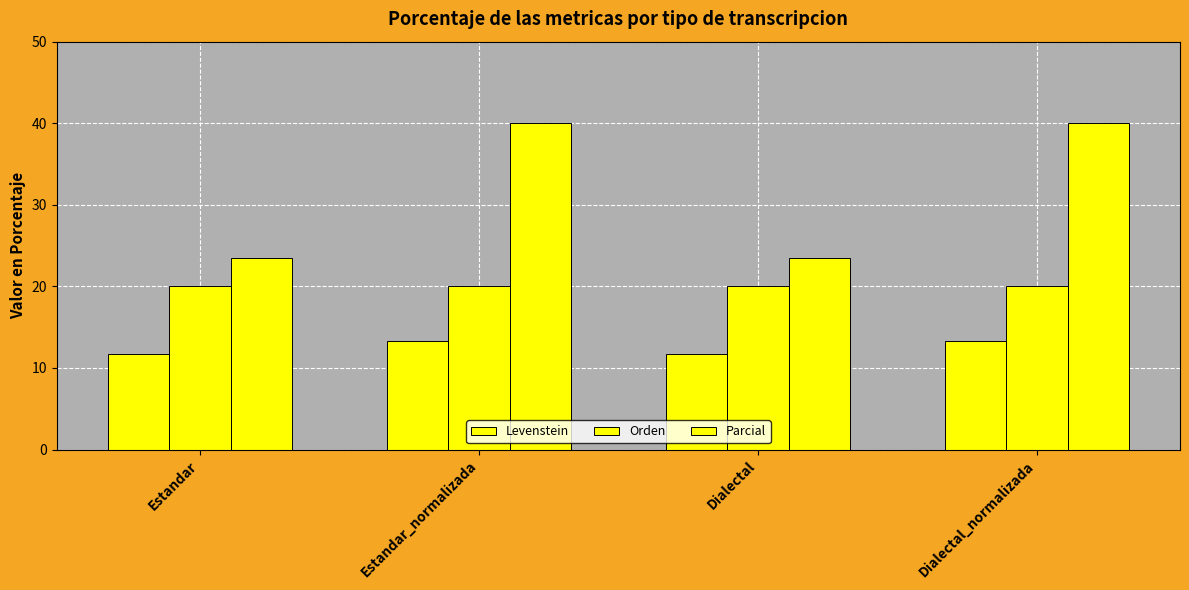

List the series in order of their overall mean, lowest first.

Levenstein, Orden, Parcial